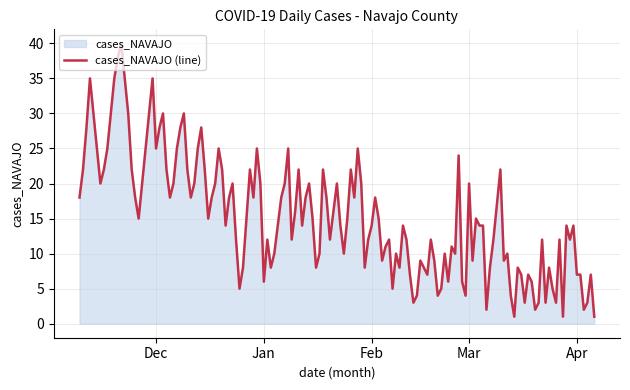

What is the maximum value shown in the chart?

40